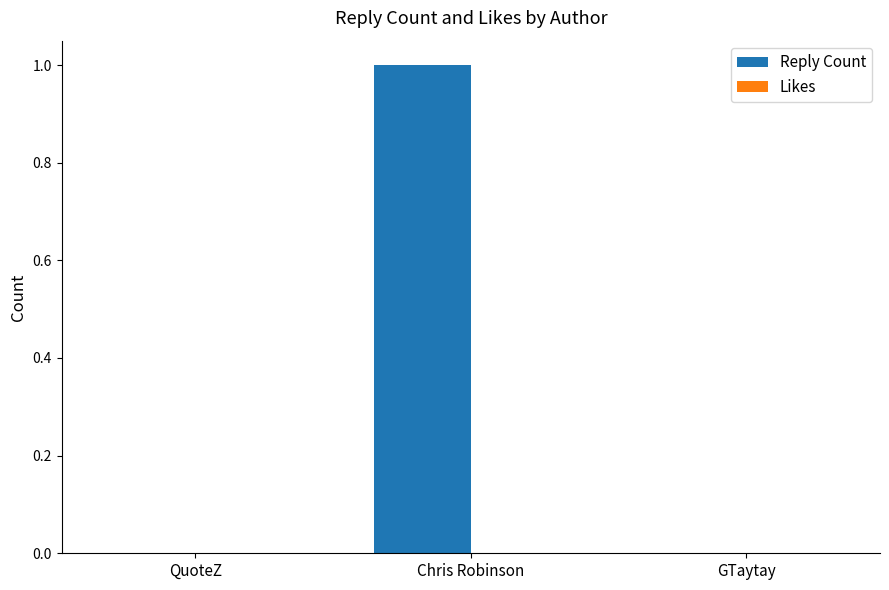

Which label corresponds to the largest value in the chart?

Chris Robinson